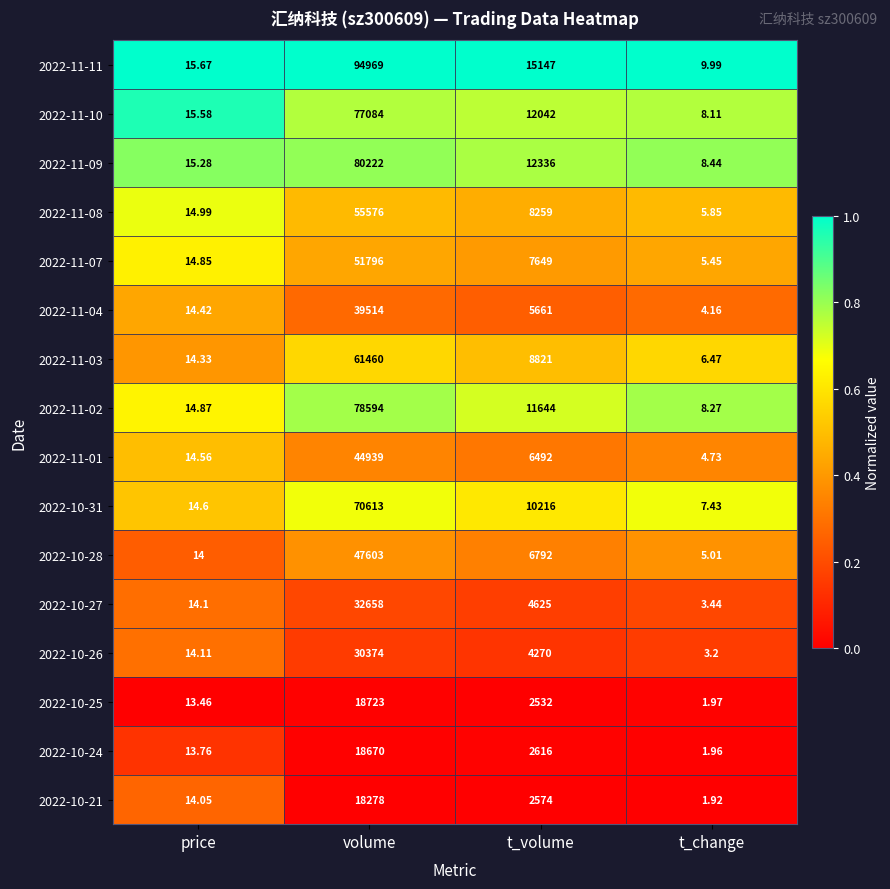

Which category has the lowest value across all series?

t_change